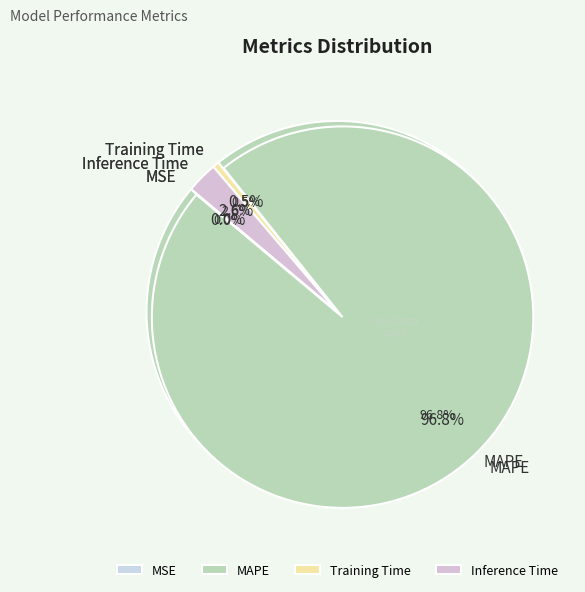

True or false: Inference Time accounts for 8% of the total.

False